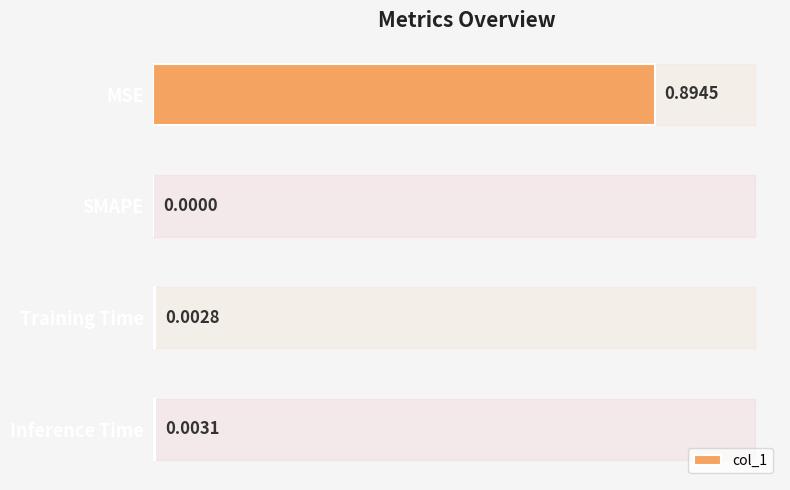

Which has a higher value, SMAPE or Training Time?

Training Time